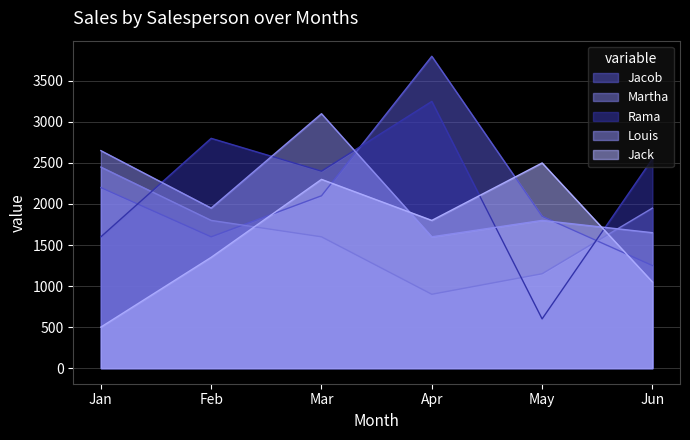

True or false: Jack has more than 1 points higher than both neighbors.

True